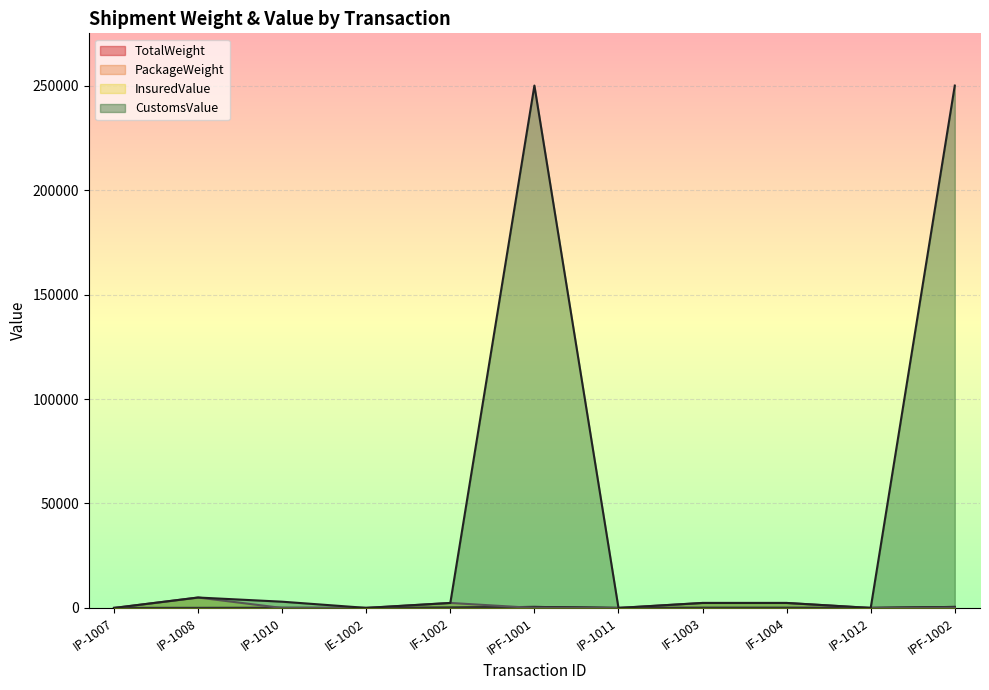

What value does the CustomsValue series have at IPF-1001, to the nearest 50?

250000